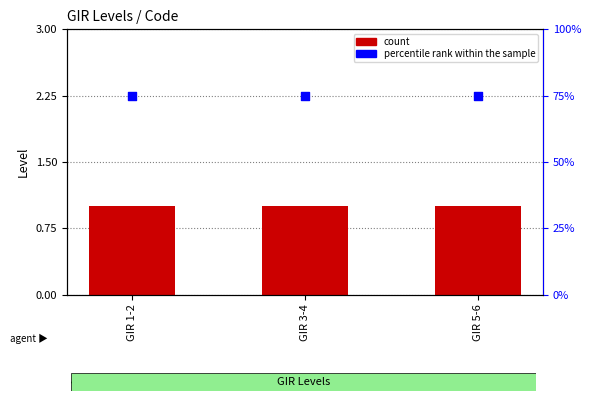

Which series contains the highest Y value?

percentile rank within the sample